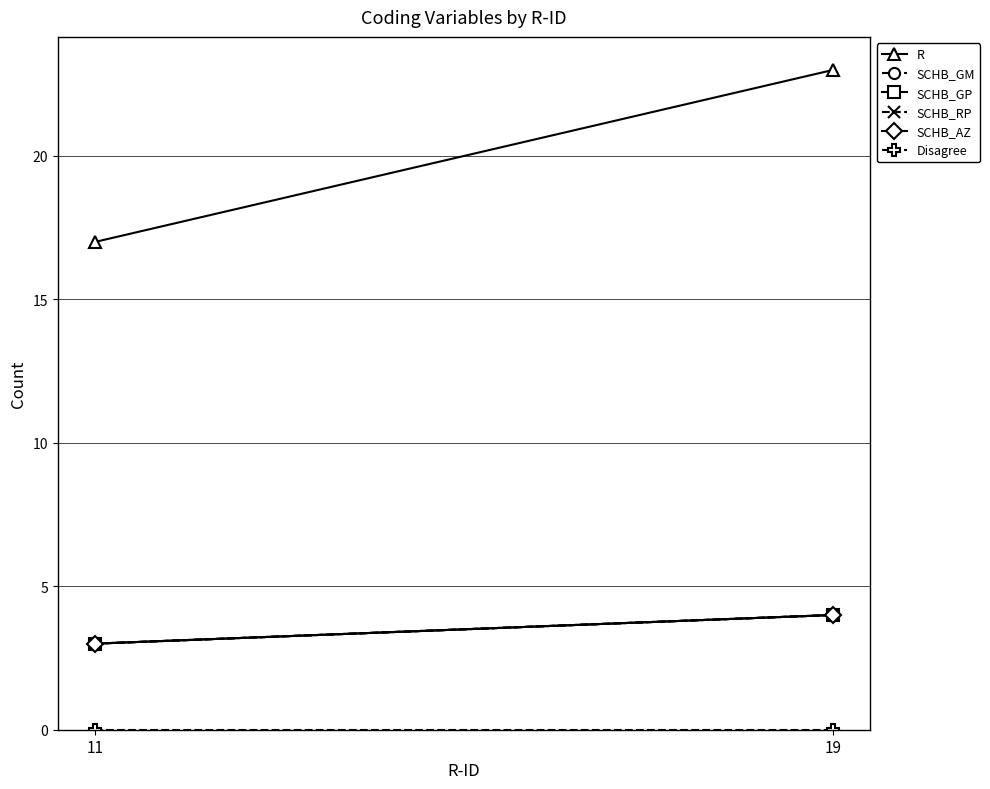

List the series in order of their peak value, highest first.

R, SCHB_GM, SCHB_GP, SCHB_RP, SCHB_AZ, Disagree